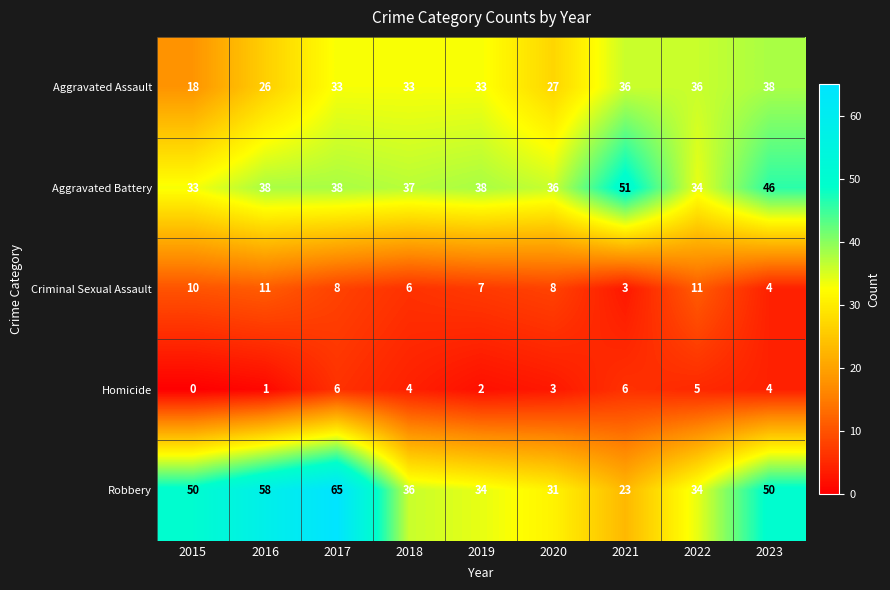

Count the number of data series in this chart.

5